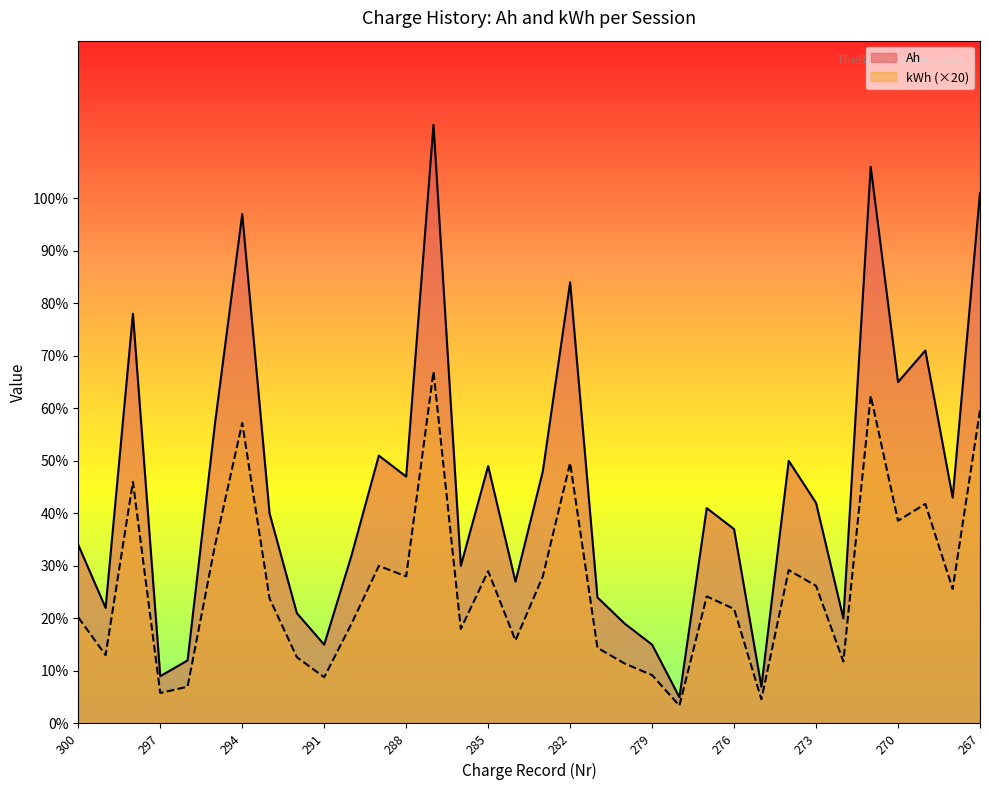

True or false: kWh and Ah cross at least once.

False